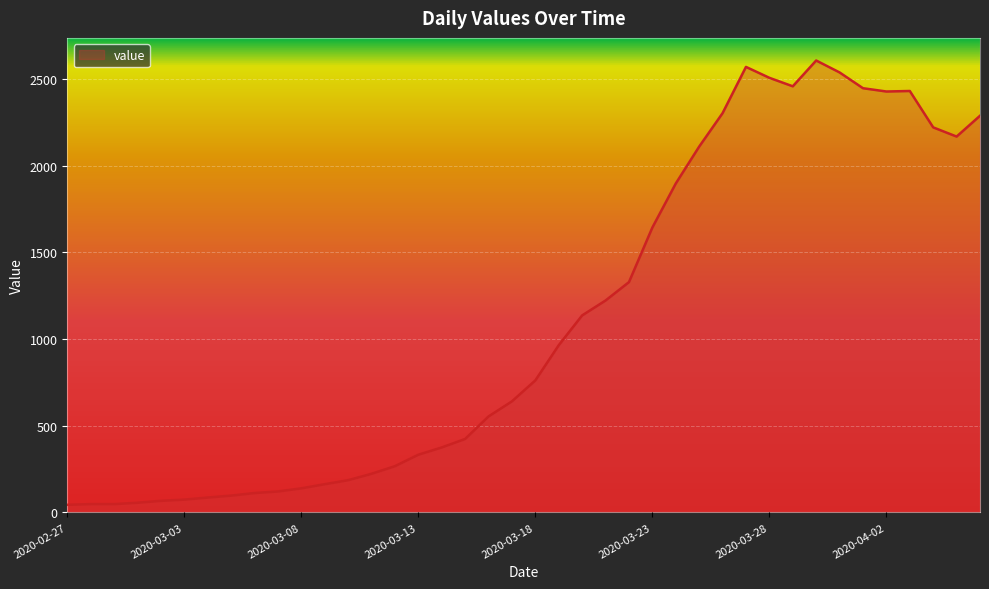

What is the greatest value displayed?

2608